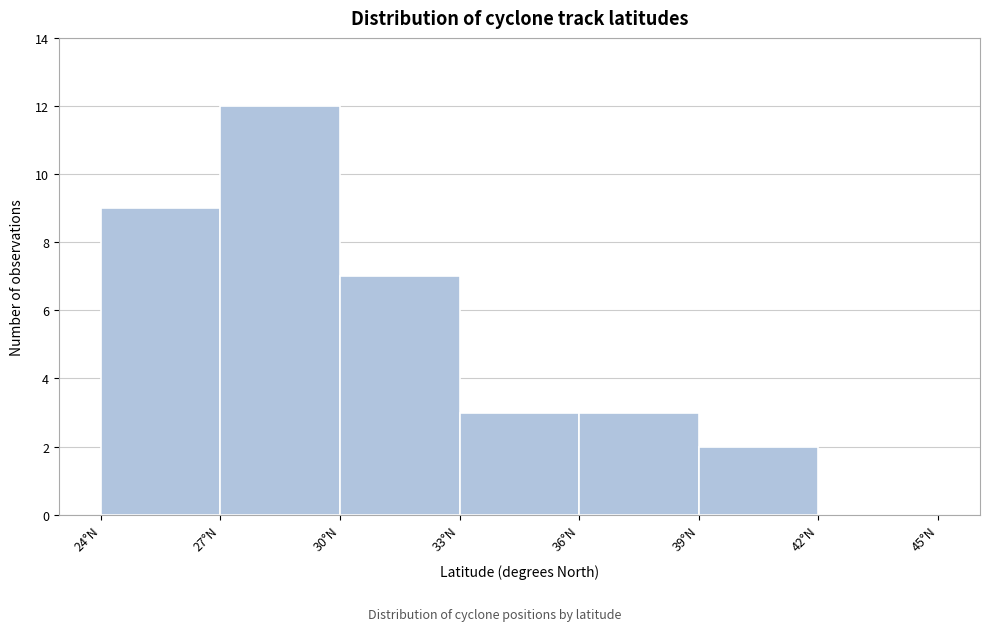

Reading left to right, list every bar in this chart as the range it spans on the x-axis followed by its height. The values are not printed on the chart, so give them approximately, as read against the axis.

24 to 27: 9
27 to 30: 12
30 to 33: 7
33 to 36: 3
36 to 39: 3
39 to 42: 2
42 to 45: 0